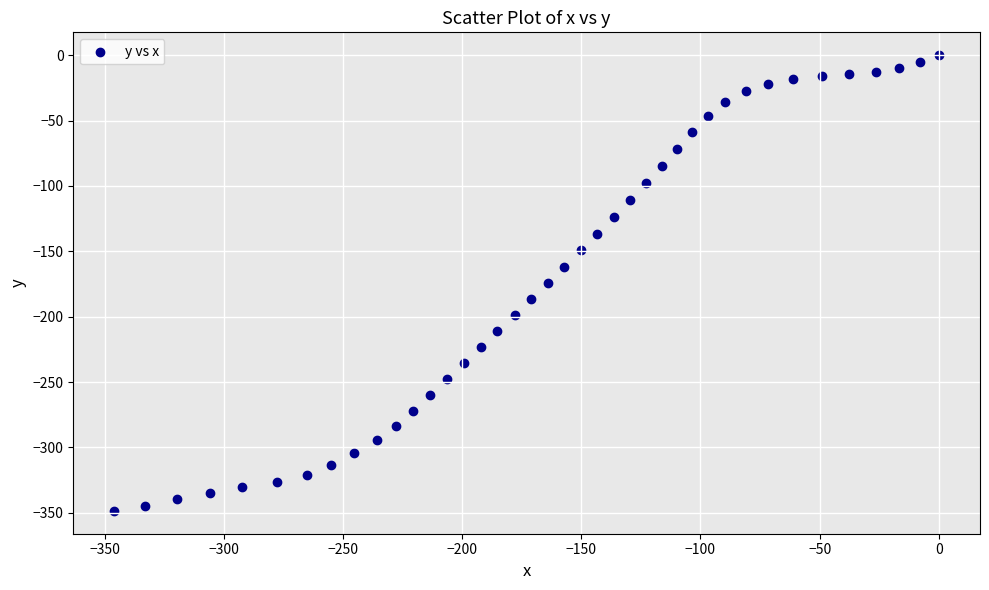

What is the range of Y values (max minus min)?

348.5